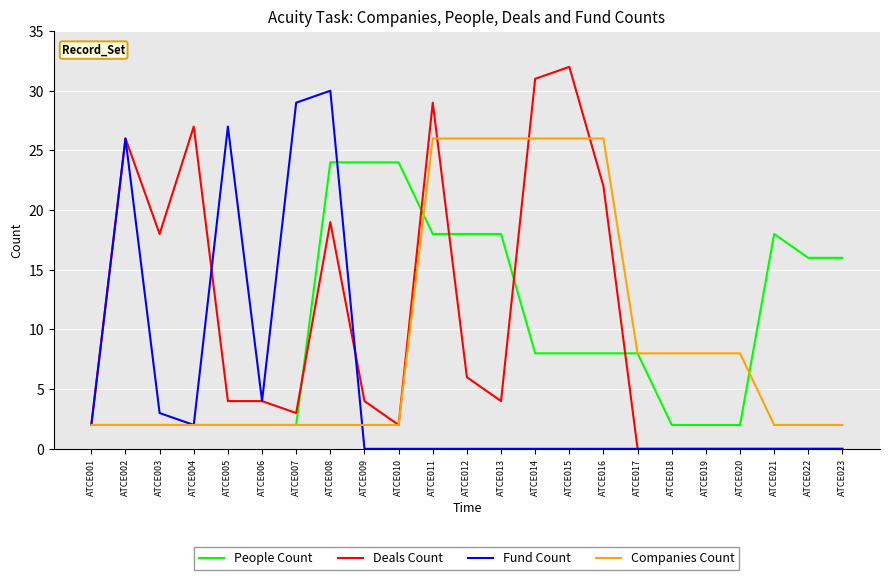

Reading left to right, what are all the values shown in this chart?

People Count: ATCE001=2	ATCE002=2	ATCE003=2	ATCE004=2	ATCE005=2	ATCE006=2	ATCE007=2	ATCE008=24	ATCE009=24	ATCE010=24	ATCE011=18	ATCE012=18	ATCE013=18	ATCE014=8	ATCE015=8	ATCE016=8	ATCE017=8	ATCE018=2	ATCE019=2	ATCE020=2	ATCE021=18	ATCE022=16	ATCE023=16
Deals Count: ATCE001=2	ATCE002=26	ATCE003=18	ATCE004=27	ATCE005=4	ATCE006=4	ATCE007=3	ATCE008=19	ATCE009=4	ATCE010=2	ATCE011=29	ATCE012=6	ATCE013=4	ATCE014=31	ATCE015=32	ATCE016=22	ATCE017=0	ATCE018=0	ATCE019=0	ATCE020=0	ATCE021=0	ATCE022=0	ATCE023=0
Fund Count: ATCE001=2	ATCE002=26	ATCE003=3	ATCE004=2	ATCE005=27	ATCE006=4	ATCE007=29	ATCE008=30	ATCE009=0	ATCE010=0	ATCE011=0	ATCE012=0	ATCE013=0	ATCE014=0	ATCE015=0	ATCE016=0	ATCE017=0	ATCE018=0	ATCE019=0	ATCE020=0	ATCE021=0	ATCE022=0	ATCE023=0
Companies Count: ATCE001=2	ATCE002=2	ATCE003=2	ATCE004=2	ATCE005=2	ATCE006=2	ATCE007=2	ATCE008=2	ATCE009=2	ATCE010=2	ATCE011=26	ATCE012=26	ATCE013=26	ATCE014=26	ATCE015=26	ATCE016=26	ATCE017=8	ATCE018=8	ATCE019=8	ATCE020=8	ATCE021=2	ATCE022=2	ATCE023=2